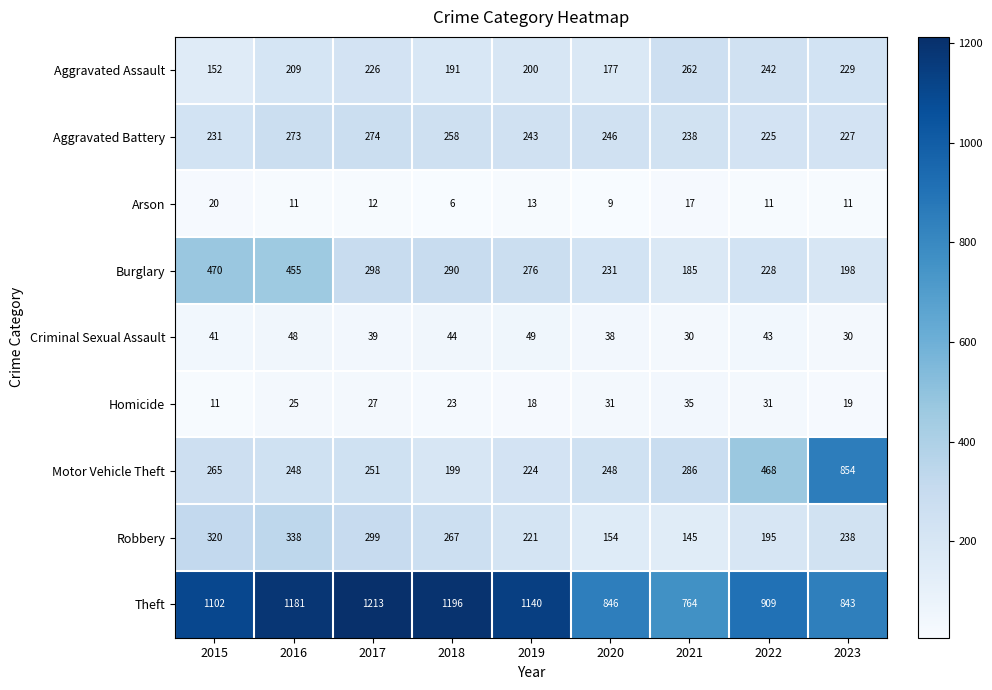

The value of Theft at 2019 is 1140. True or false?

True